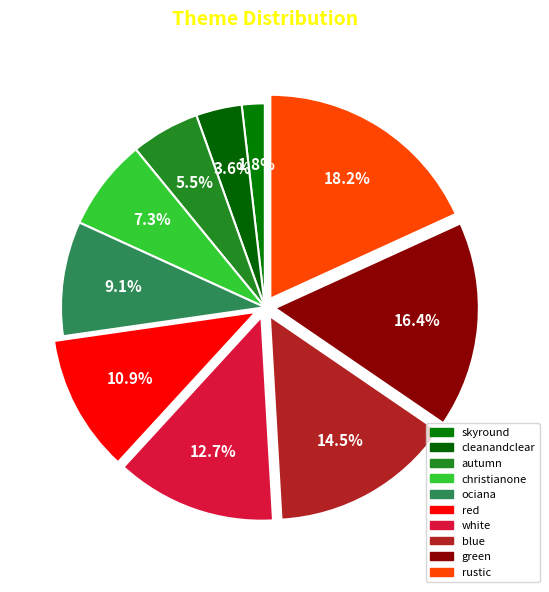

How many segments does this pie chart have?

10